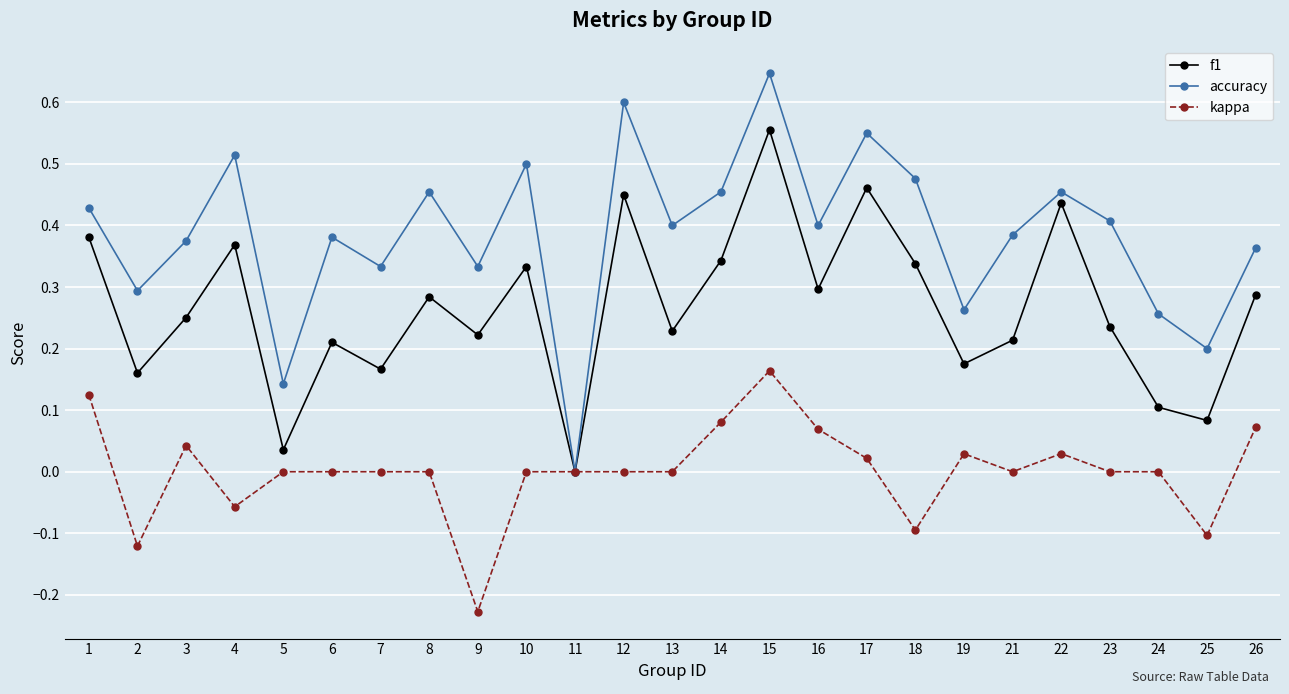

Between 10 and 15, which series saw the biggest shift?

f1